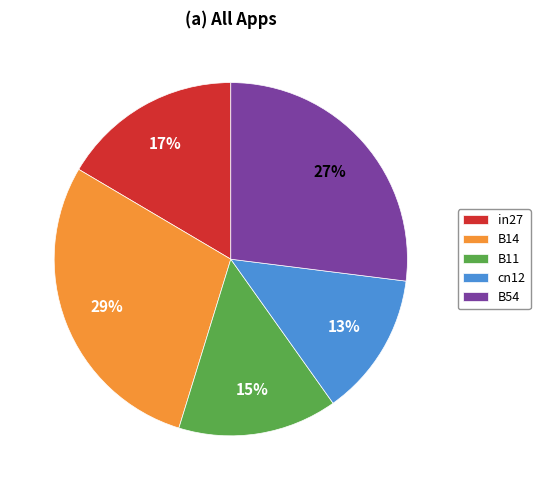

Do in27 and B54 together represent more than half of the pie?

No